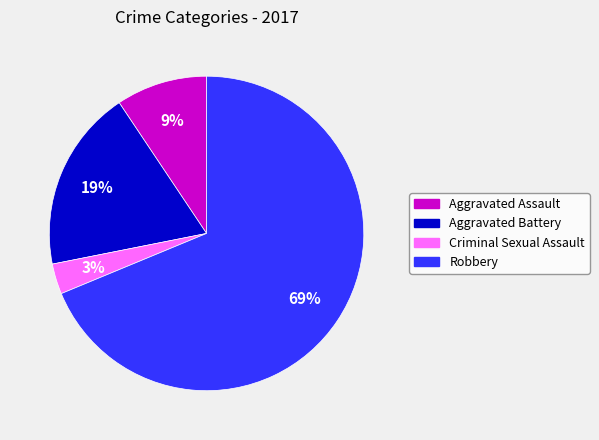

How many slices are in this pie chart?

4